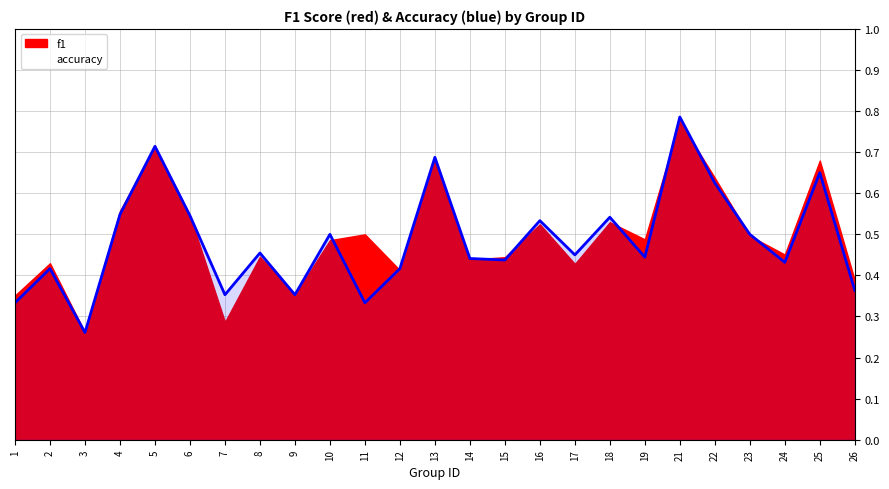

Read the value at 8.

0.5